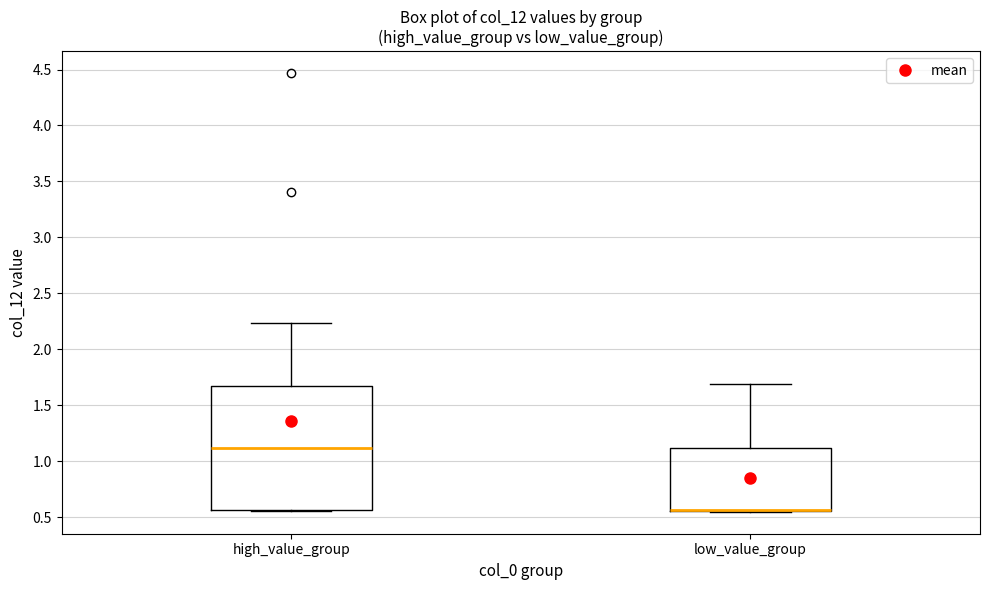

Where is the lower edge of the box for high_value_group on the y-axis? The values are not printed on the chart, so give them approximately, as read against the axis.

0.55